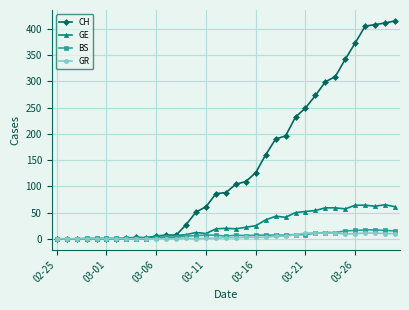

True or false: GR has more than 0 points higher than both neighbors.

True